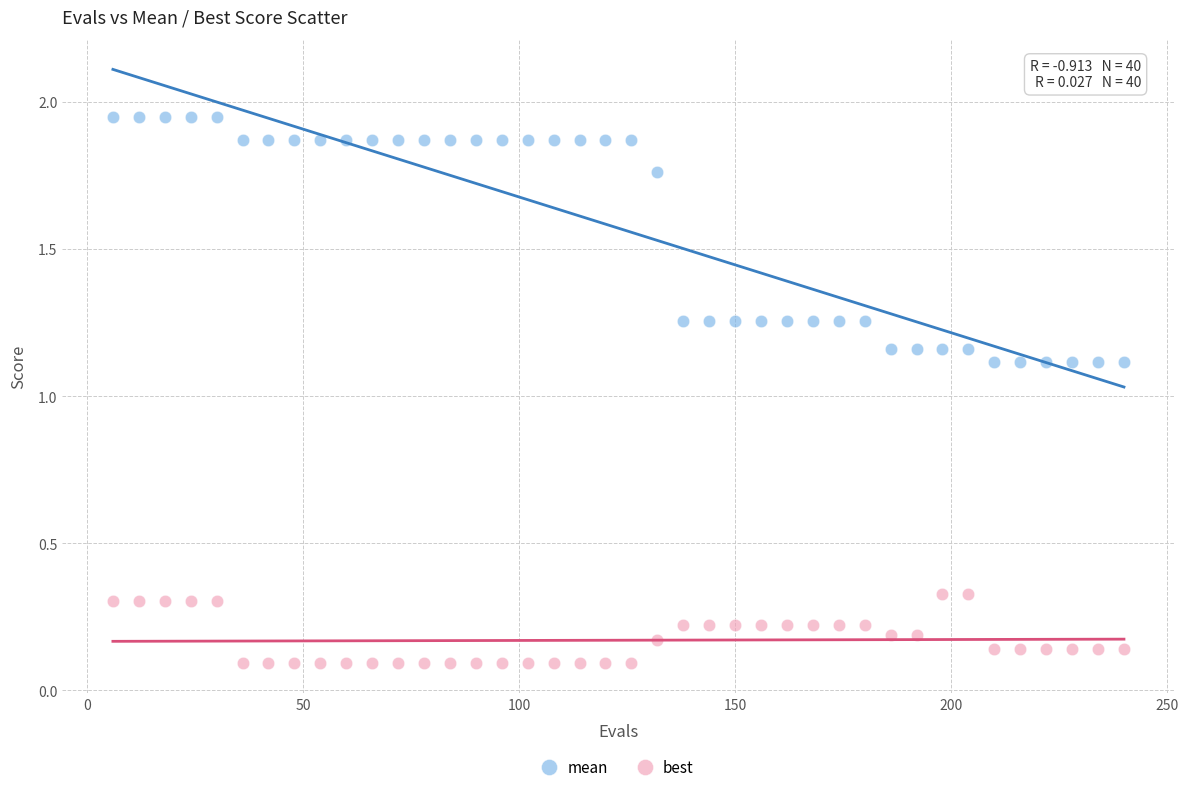

Which series contains the highest Y value?

mean